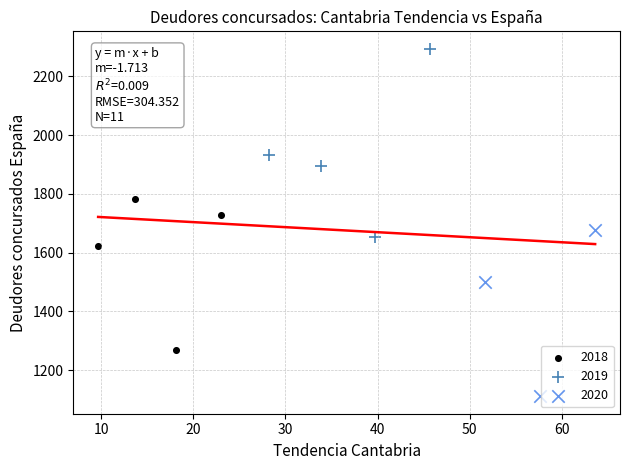

Which series reaches the maximum Y coordinate?

2019